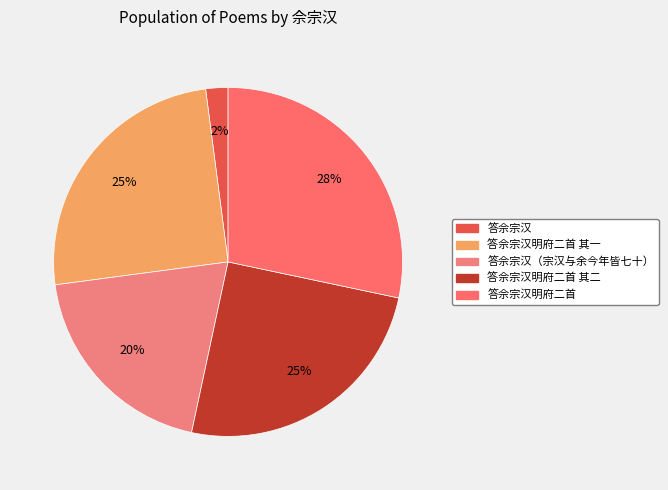

What is the smallest slice in the pie chart?

答佘宗汉